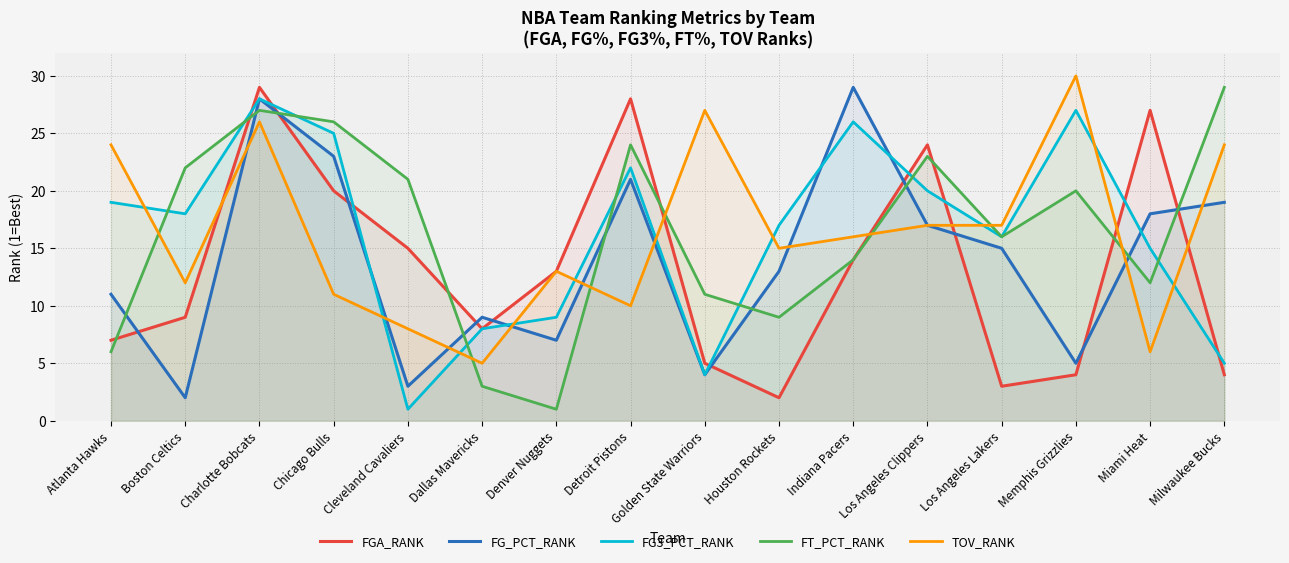

Between Charlotte Bobcats and Detroit Pistons, which series saw the biggest shift?

TOV_RANK